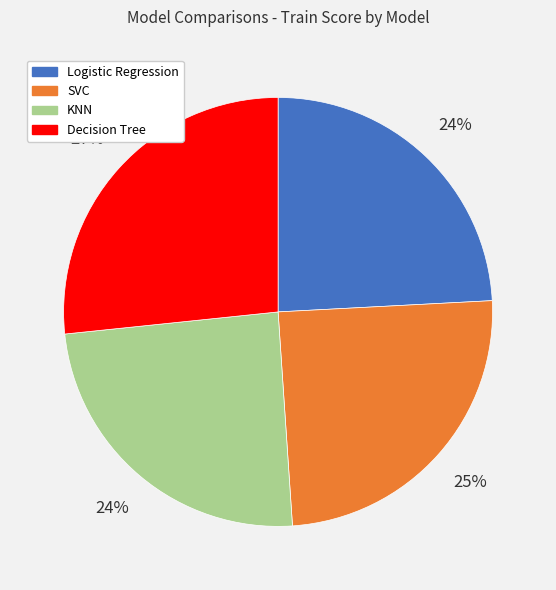

Is it true that KNN is 31% of the pie?

False